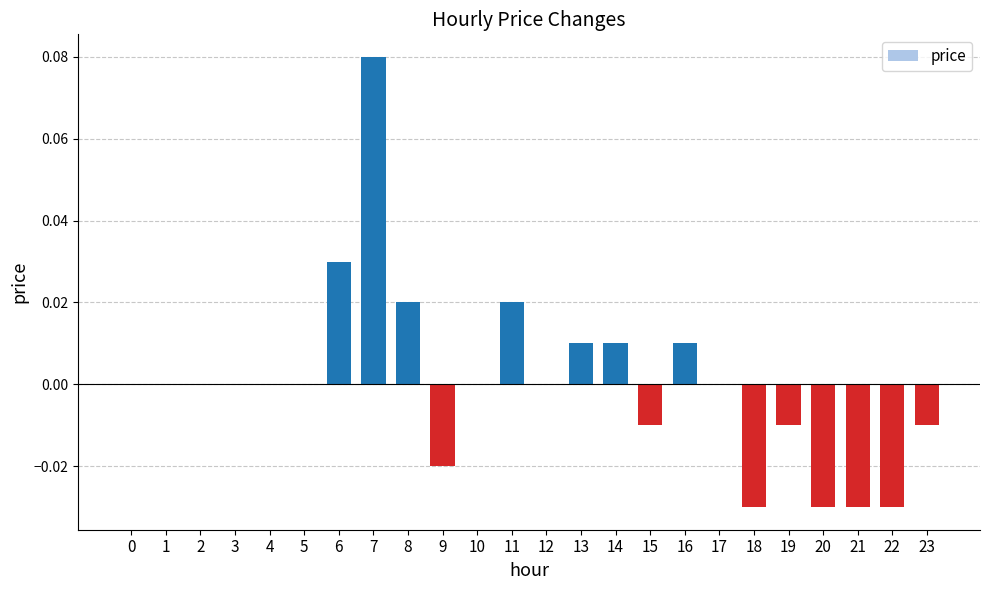

How many data points does each series have?

24